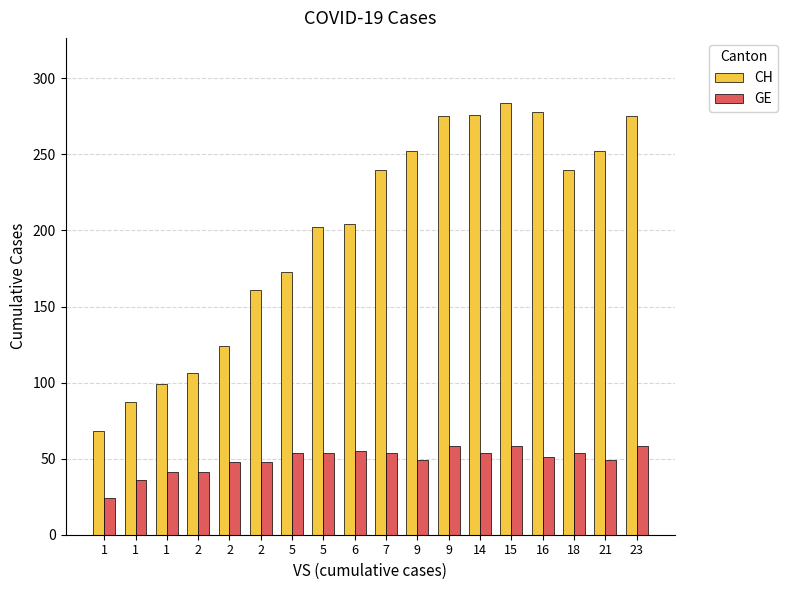

What is the sum of the GE values at 1 and 2?

84